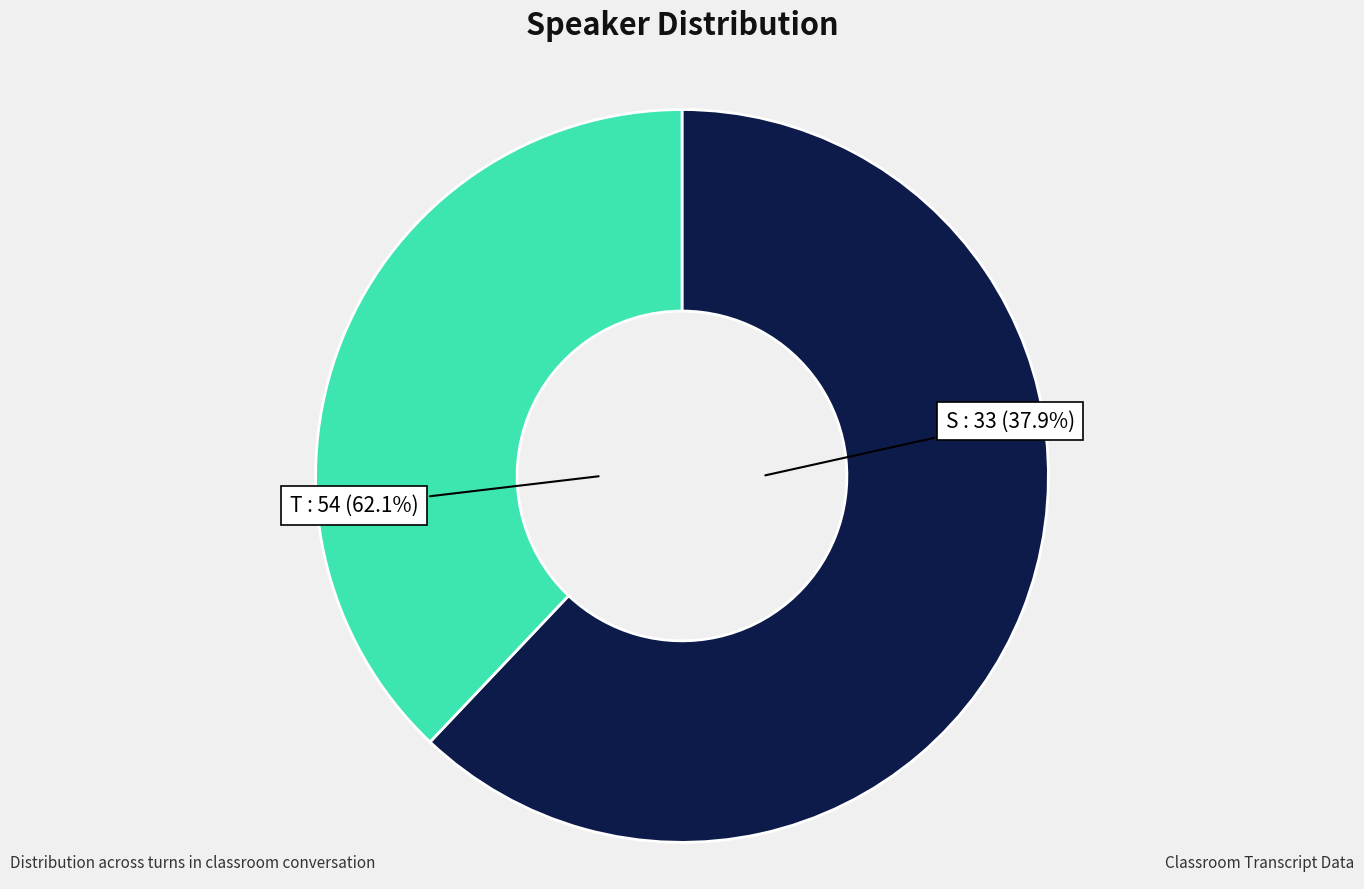

Between T and S, which is larger?

T